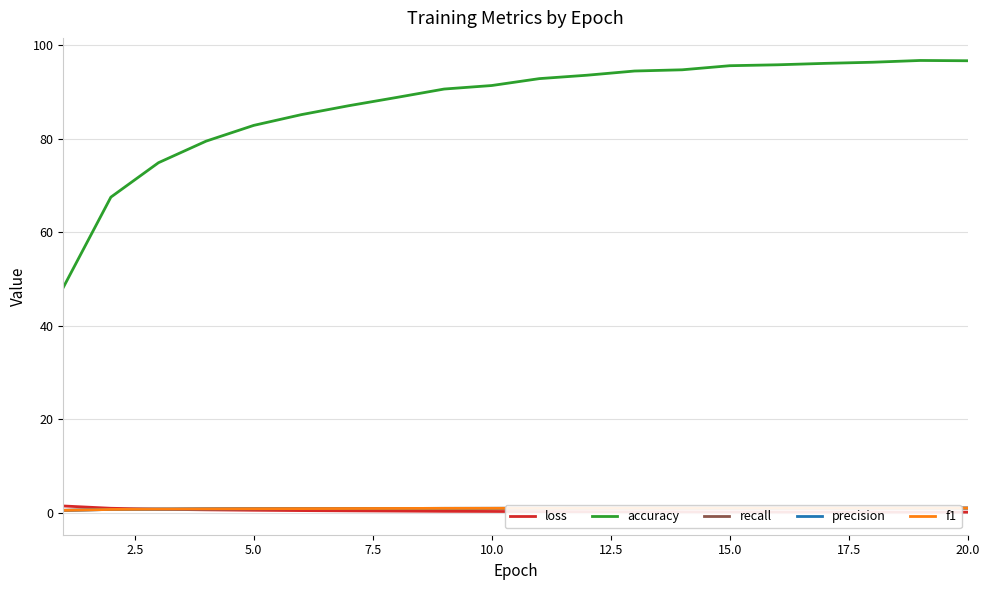

True or false: loss and accuracy intersect in this chart.

False